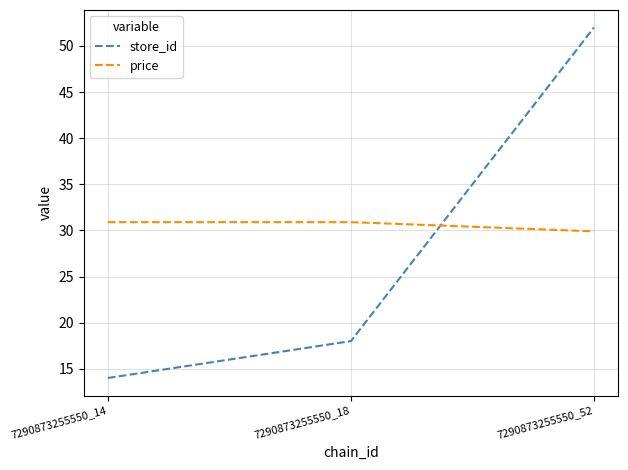

Reading right to left, extract all data points from this chart.

store_id: 52.0	18.0	14.0
price: 29.9	30.9	30.9